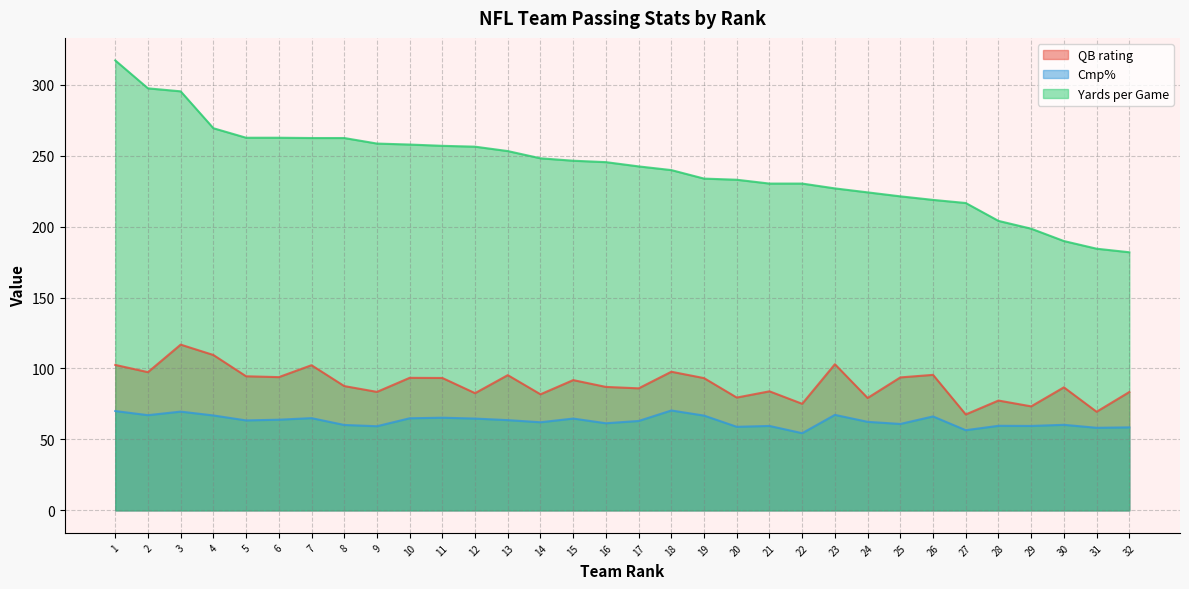

What is the maximum value for Cmp%?

70.4